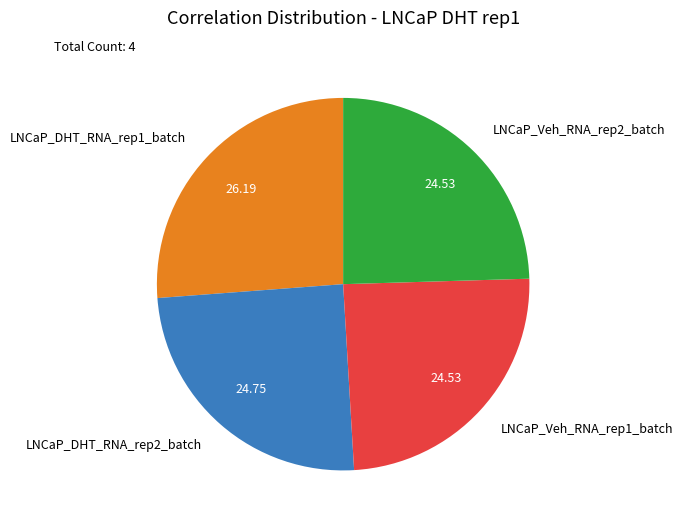

Count the number of slices in the pie.

4